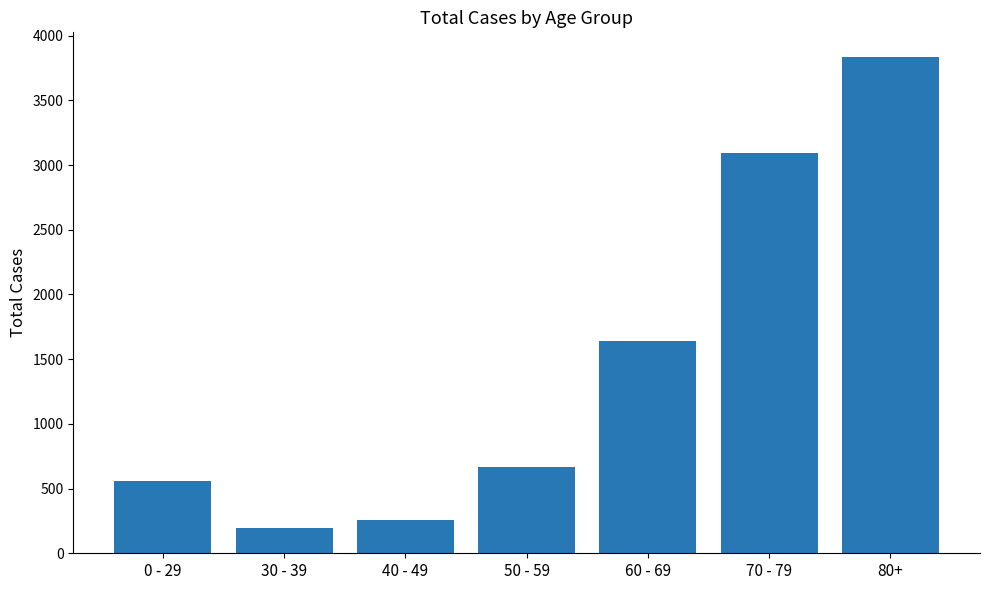

Does the chart contain any negative values?

No